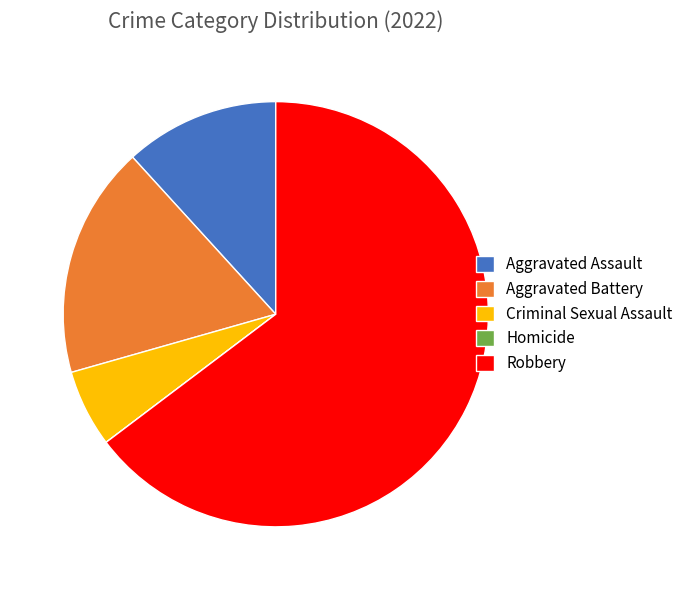

Is it true that Robbery is 51% of the pie?

False